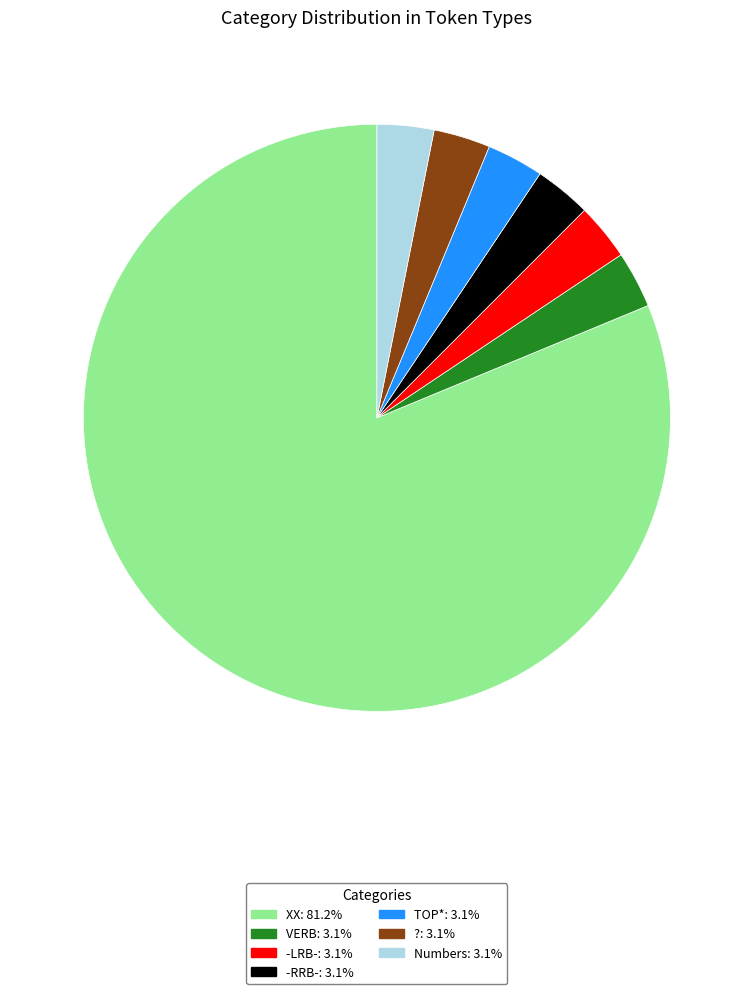

What is the majority slice?

XX